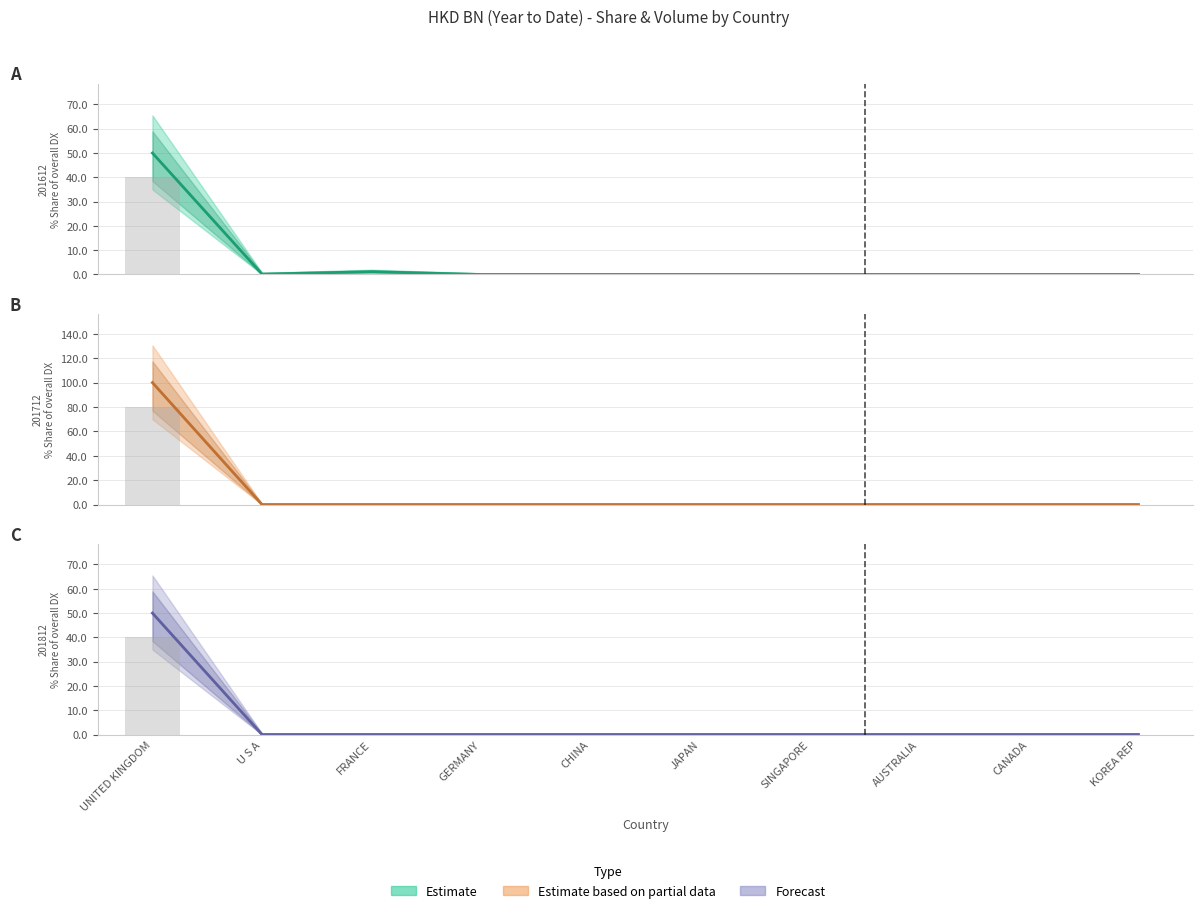

How many data points in 201812_% Share of overall DX are above 0?

1